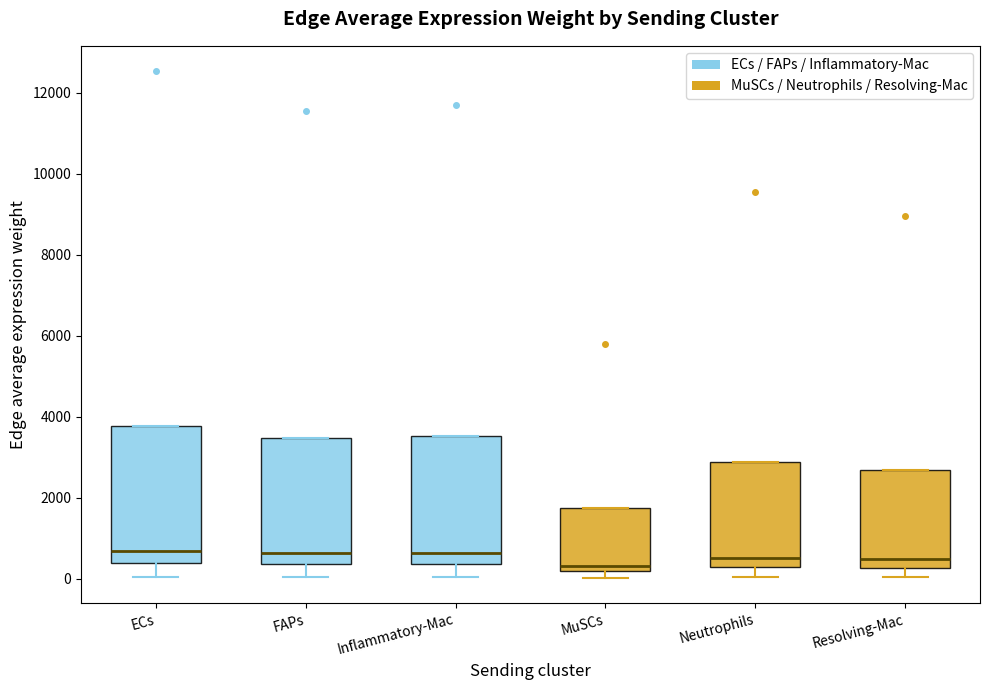

Reading left to right, transcribe this box plot: for each box, give where its median line is, the range the box spans, and where its two whiskers end, as read against the y-axis. The values are not printed on the chart, so give them approximately, as read against the axis.

ECs: median 600, box 400 to 3800, whiskers 0 to 3800
FAPs: median 600, box 400 to 3400, whiskers 0 to 3400
Inflammatory-Mac: median 600, box 400 to 3600, whiskers 0 to 3600
MuSCs: median 400, box 200 to 1800, whiskers 0 to 1800
Neutrophils: median 600, box 200 to 2800, whiskers 0 to 2800
Resolving-Mac: median 400, box 200 to 2600, whiskers 0 to 2600